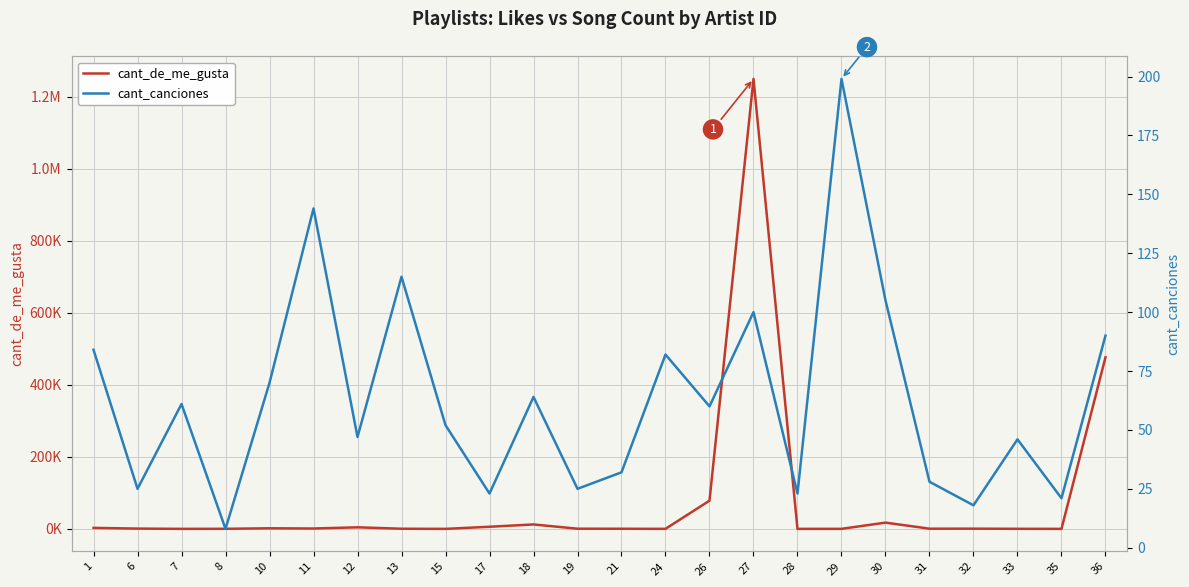

Is the value of cant_de_me_gusta at 27 greater than the value of cant_canciones at 13?

Yes